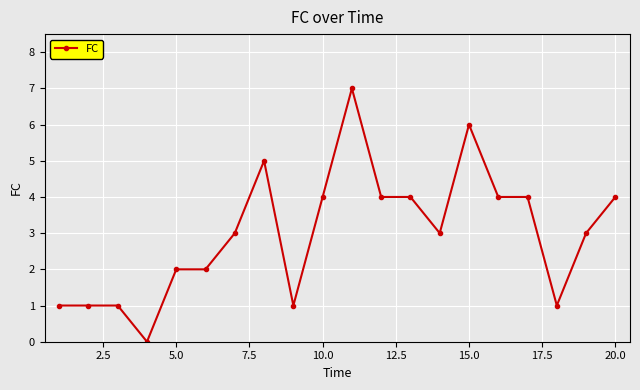

What is the maximum value shown in the chart?

7